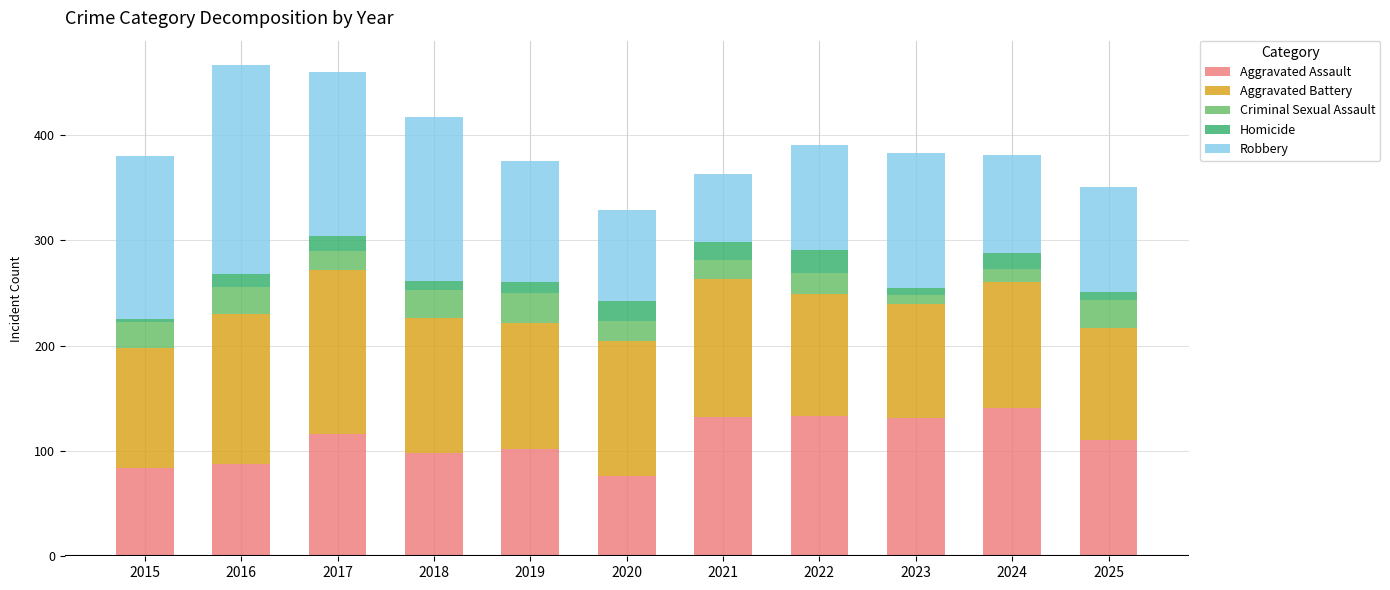

What is the difference between the Aggravated Assault values at 2019 and 2021?

30